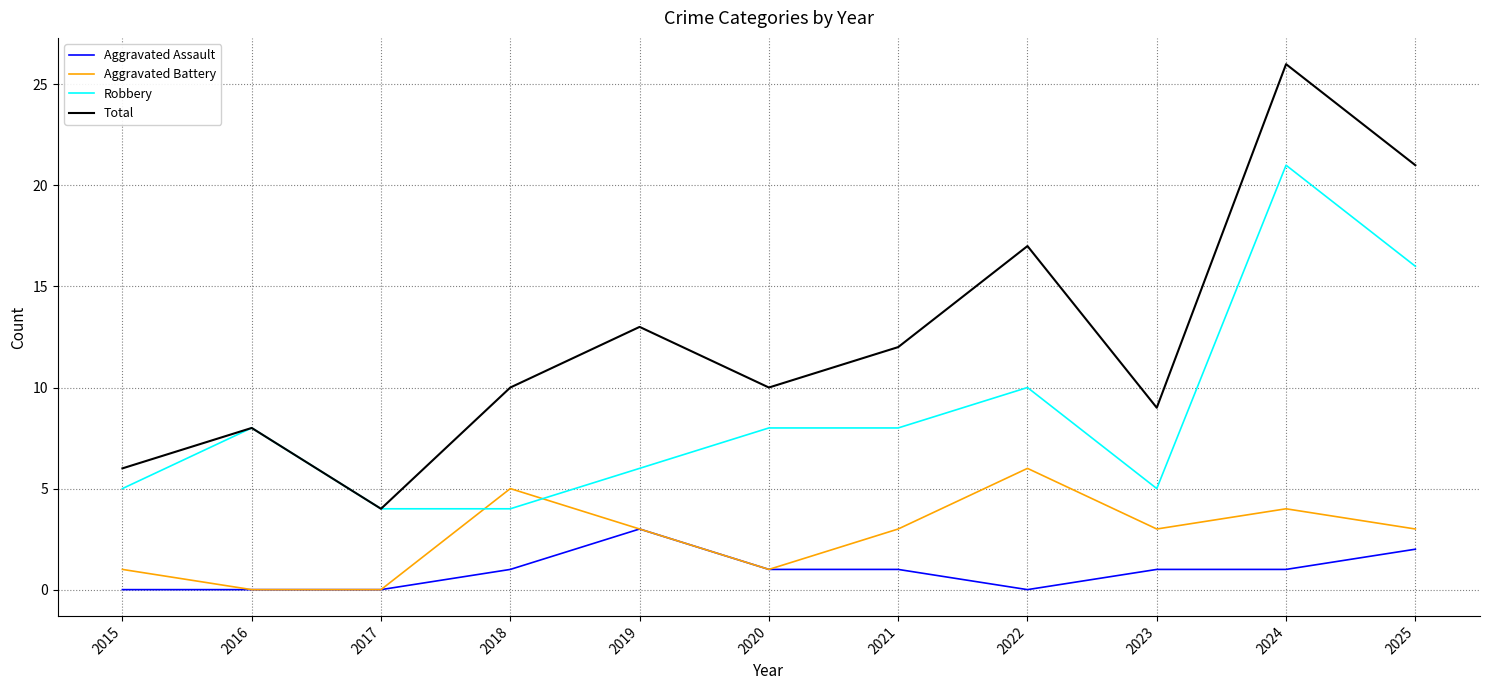

After their last crossing, which series has the higher values: Aggravated Battery or Robbery?

Robbery